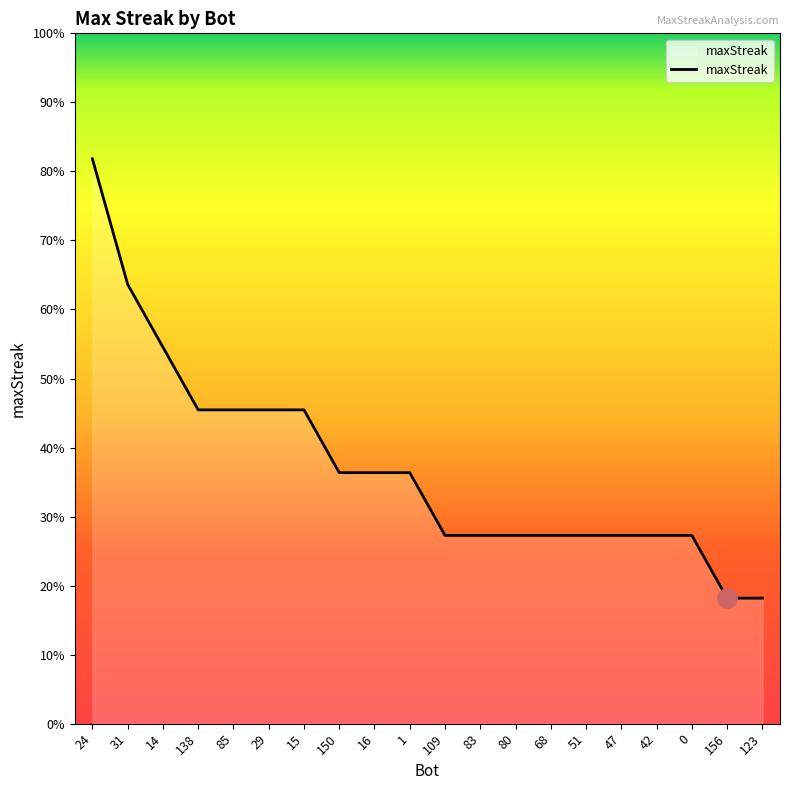

Does the chart display data point markers on the line(s)?

No